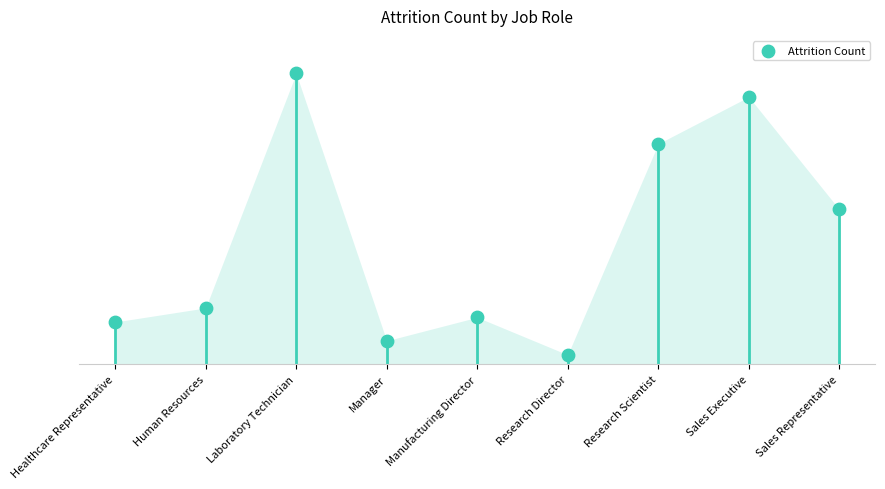

Between Research Director and Manufacturing Director, which is larger?

Manufacturing Director